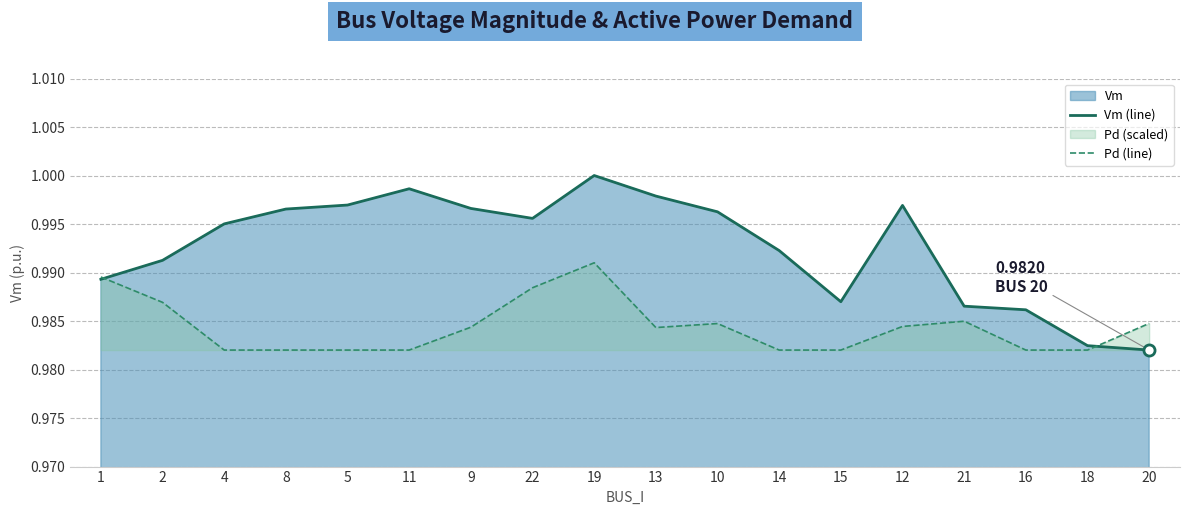

The value of Vm (line) at 11 is 1.0. True or false?

True